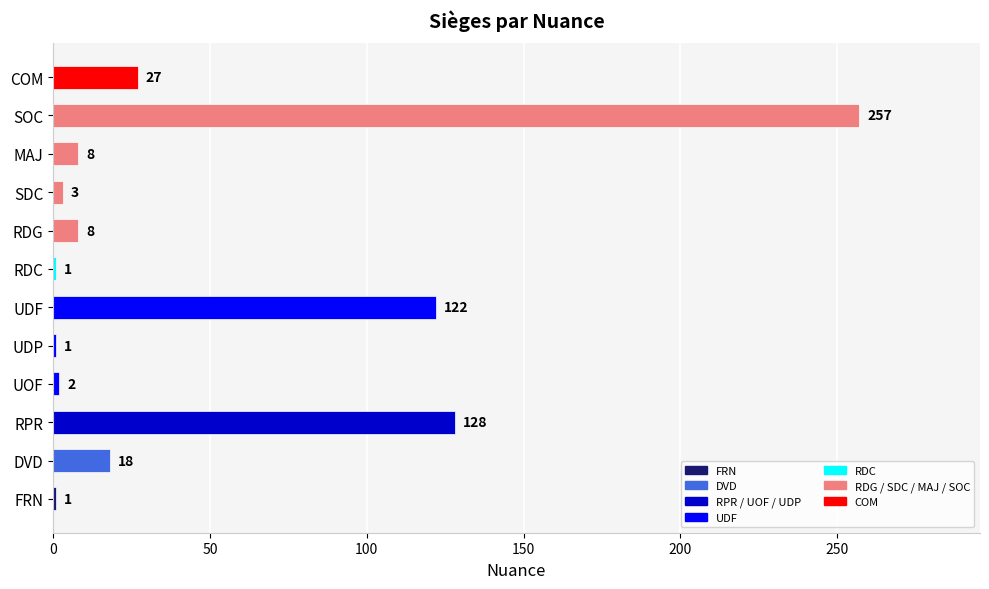

Is it true that the value at SDC is 3?

True